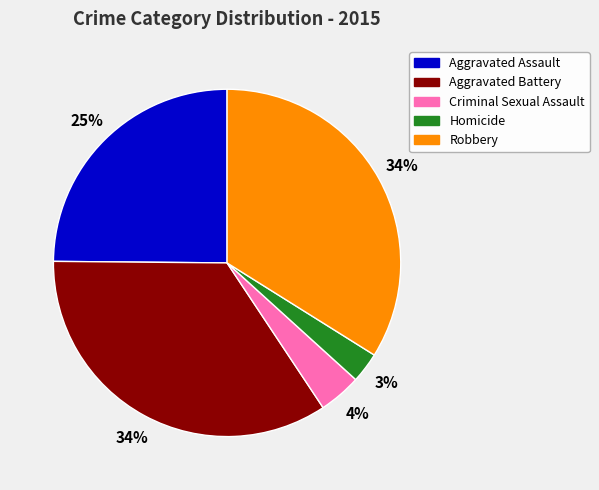

To the nearest percent, what percentage of the pie is Homicide?

3%